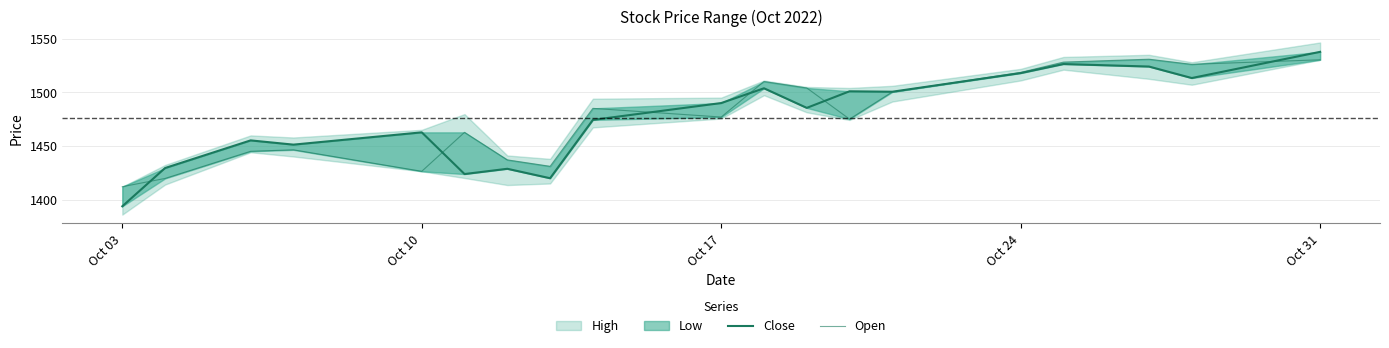

True or false: Close has more than 0 interior local peaks.

True